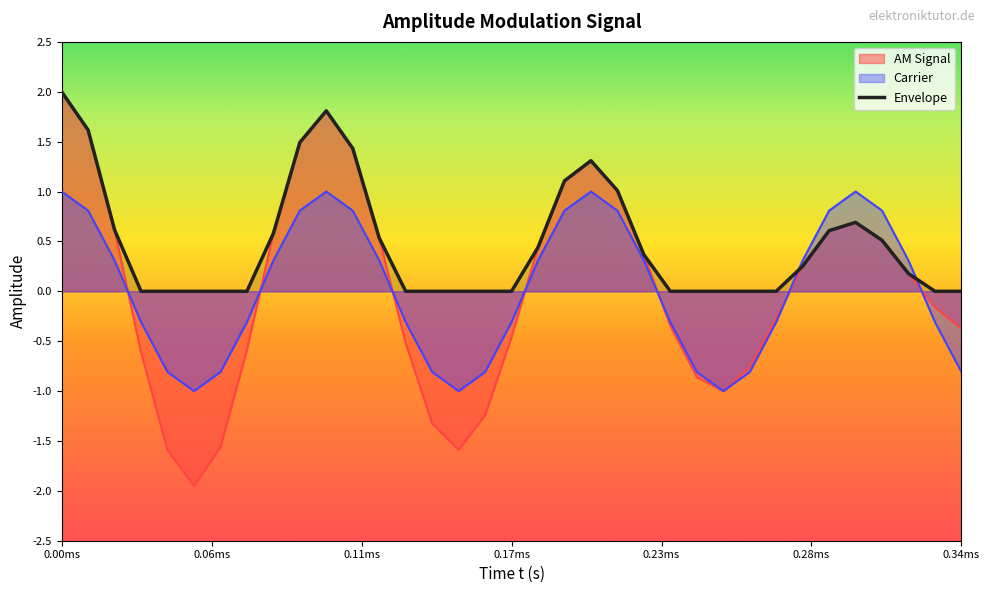

What is the average value?

0.5